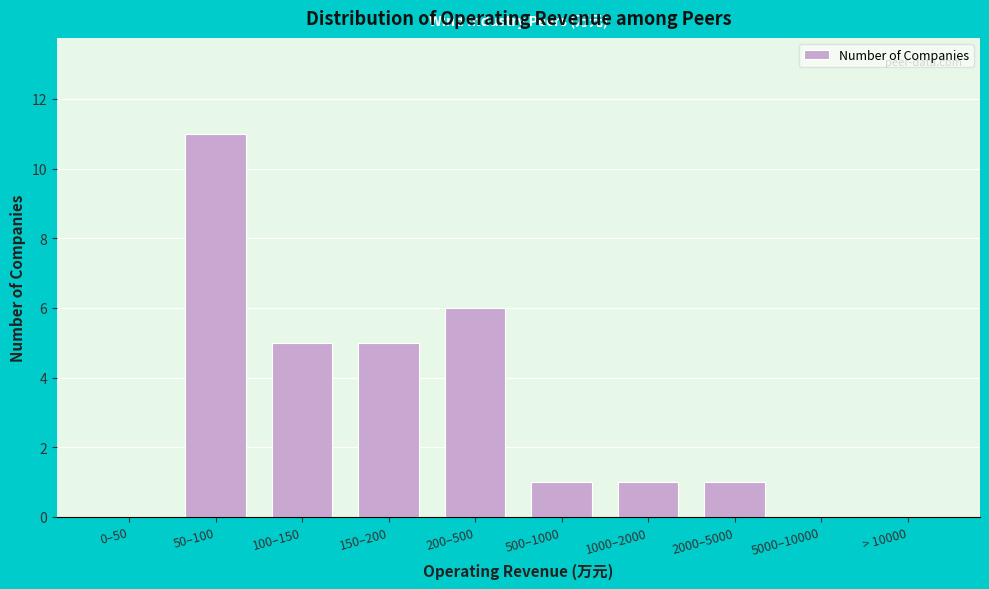

Reading right to left, extract all data points from this chart.

> 10000=0	5000–10000=0	2000–5000=1	1000–2000=1	500–1000=1	200–500=6	150–200=5	100–150=5	50–100=11	0–50=0